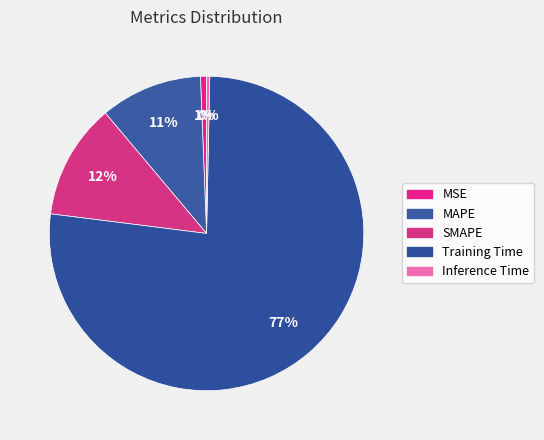

Is Training Time the majority of the pie?

Yes